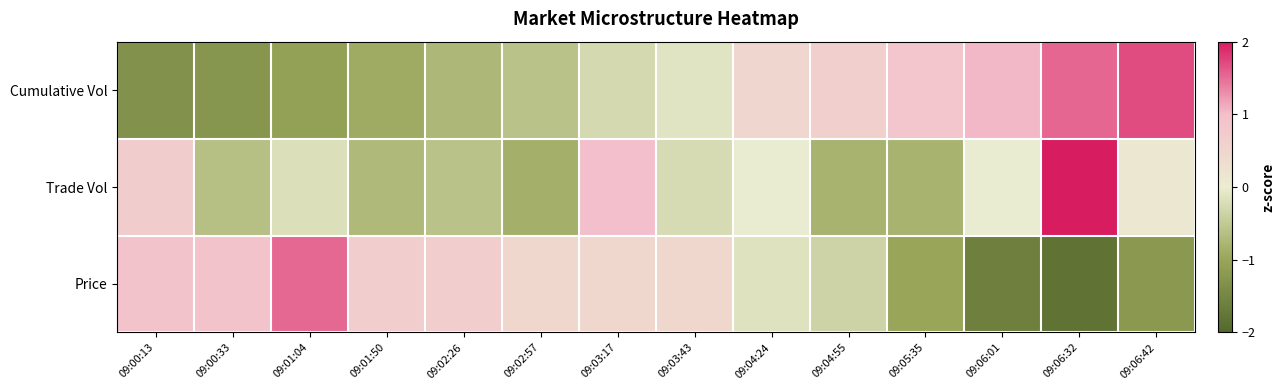

What is the total value across all series at 09:04:55?

-0.5